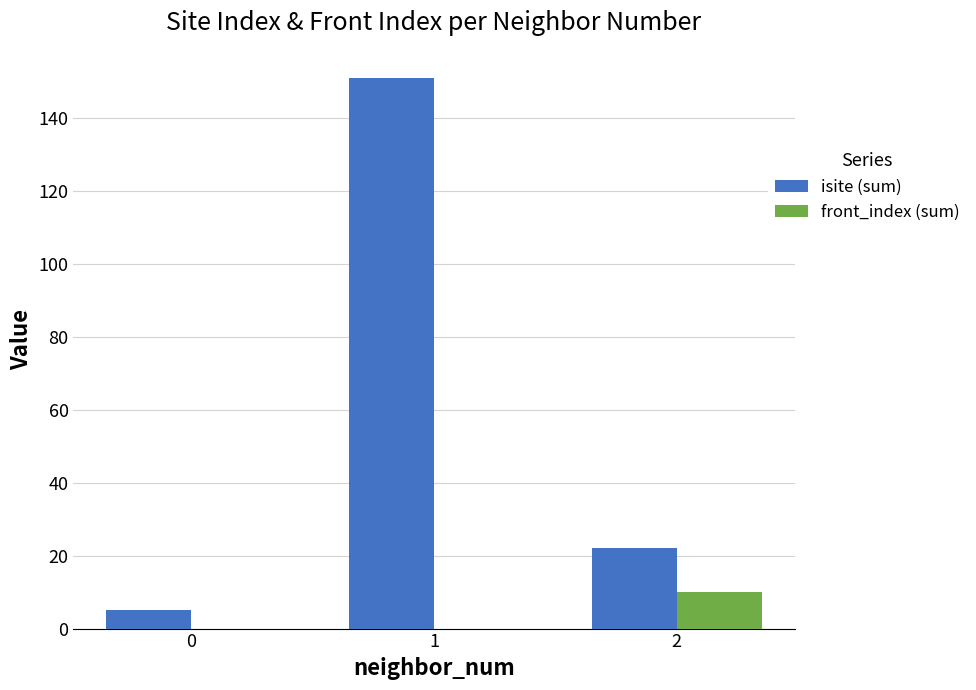

What are all the series names shown in the legend?

isite (sum), front_index (sum)